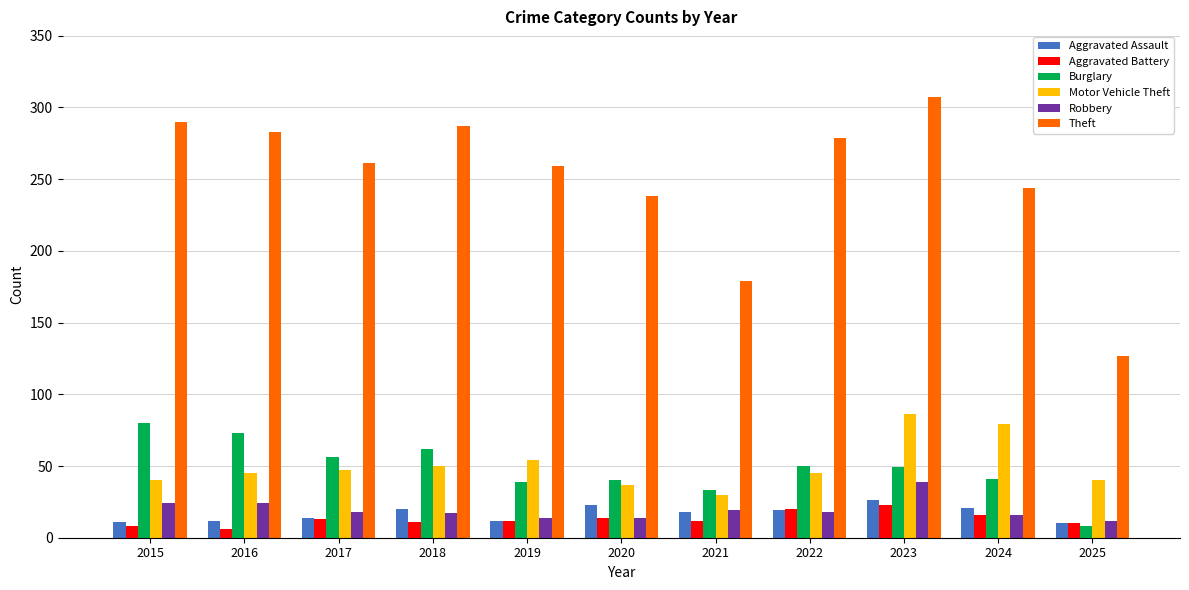

At how many categories does at least one series exceed 266?

5